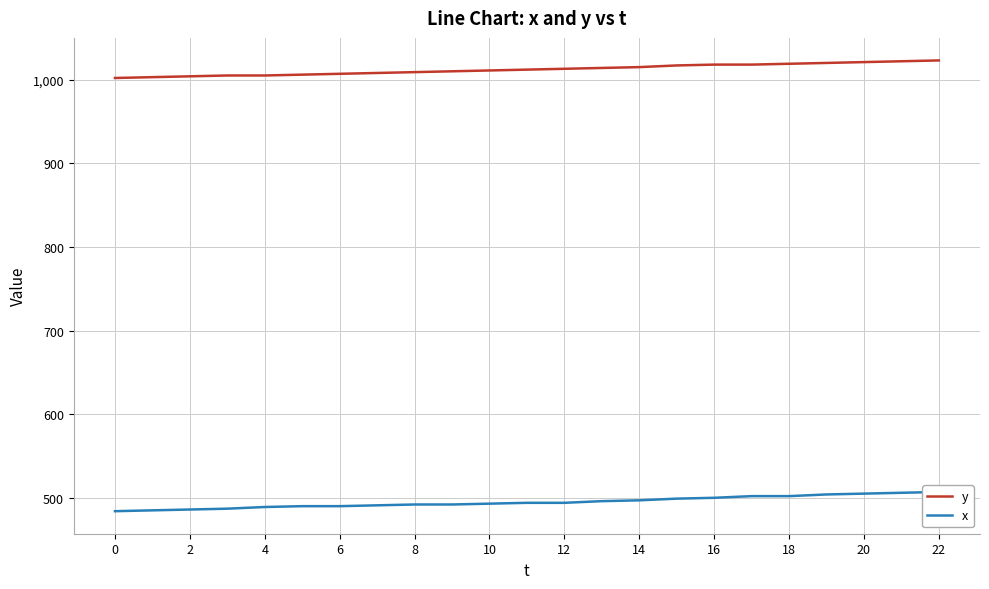

Which series has the largest total across all categories?

y